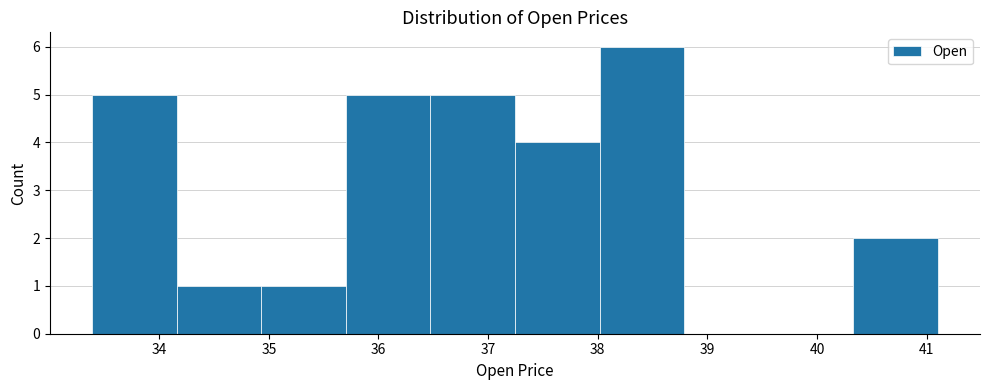

Which range on the x-axis has the tallest bar?

38.0 to 38.8